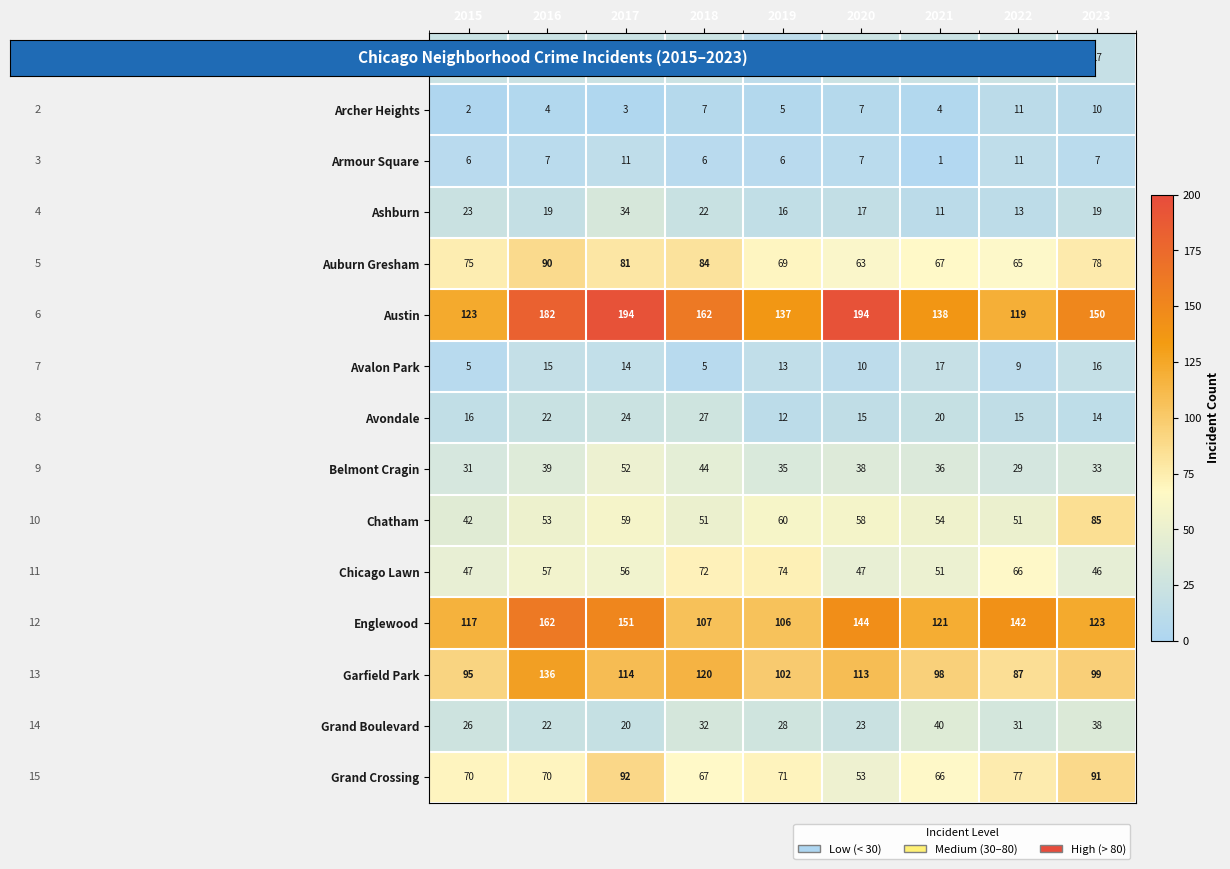

At 2015, list the series in order from smallest to largest.

Archer Heights, Avalon Park, Armour Square, Avondale, Albany Park, Ashburn, Grand Boulevard, Belmont Cragin, Chatham, Chicago Lawn, Grand Crossing, Auburn Gresham, Garfield Park, Englewood, Austin